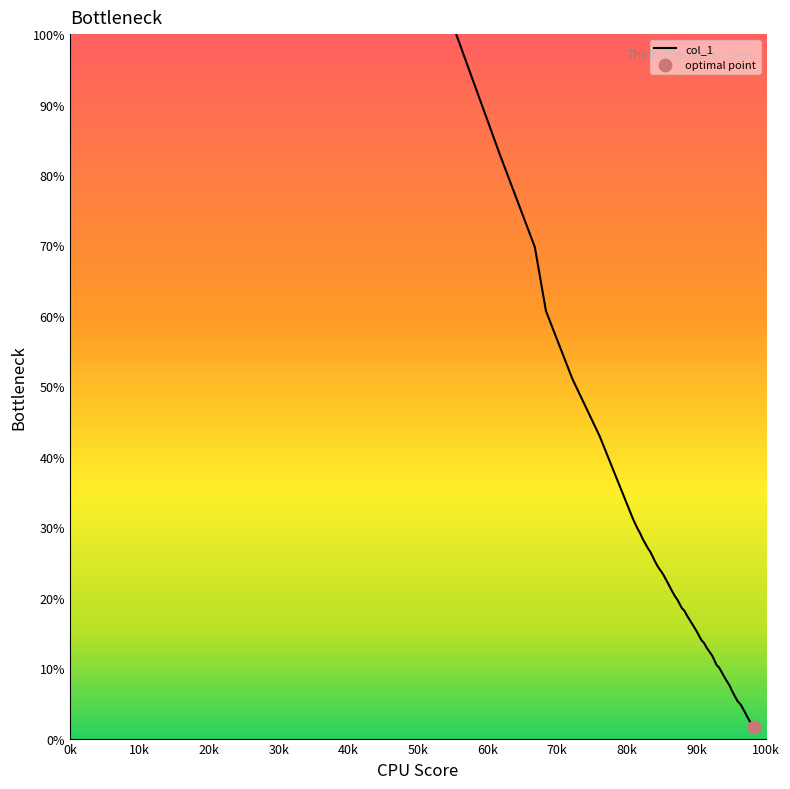

What is the maximum value shown in the chart?

100.0